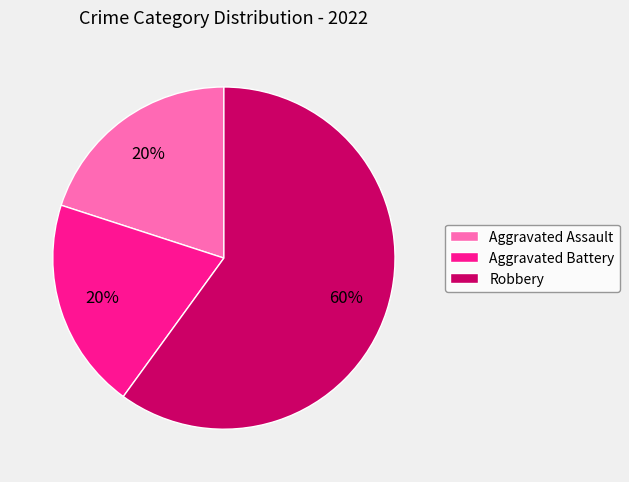

Is there a majority slice in this chart?

Yes